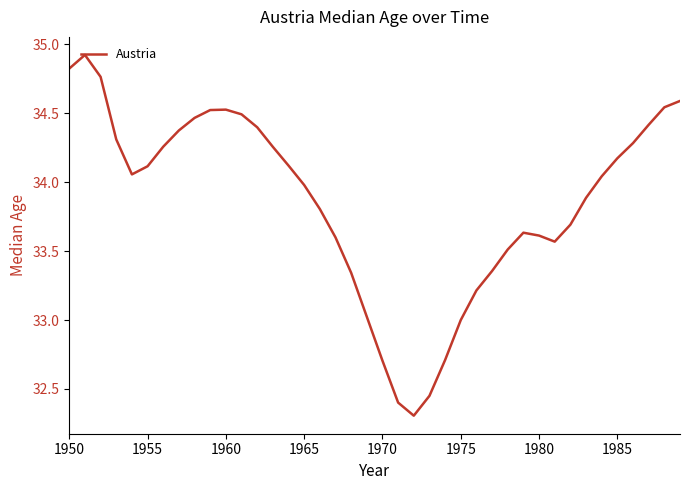

What is the greatest value displayed?

34.9